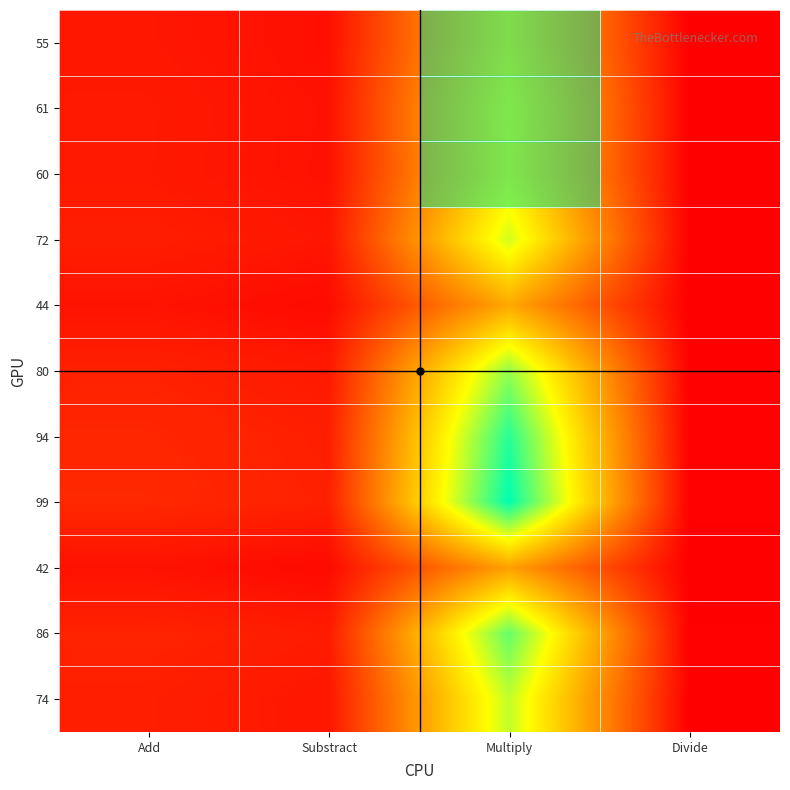

Reading left to right, extract all data points from this chart.

55: Add=0.1	Substract=0.0	Multiply=0.6	Divide=0.0
61: Add=0.1	Substract=0.0	Multiply=0.6	Divide=0.0
60: Add=0.1	Substract=0.0	Multiply=0.6	Divide=0.0
72: Add=0.1	Substract=0.1	Multiply=0.7	Divide=0.0
44: Add=0.1	Substract=0.0	Multiply=0.4	Divide=0.0
80: Add=0.1	Substract=0.1	Multiply=0.8	Divide=0.0
94: Add=0.1	Substract=0.1	Multiply=0.9	Divide=0.0
99: Add=0.1	Substract=0.1	Multiply=1.0	Divide=0.0
42: Add=0.0	Substract=0.0	Multiply=0.4	Divide=0.0
86: Add=0.1	Substract=0.1	Multiply=0.9	Divide=0.0
74: Add=0.1	Substract=0.1	Multiply=0.7	Divide=0.0